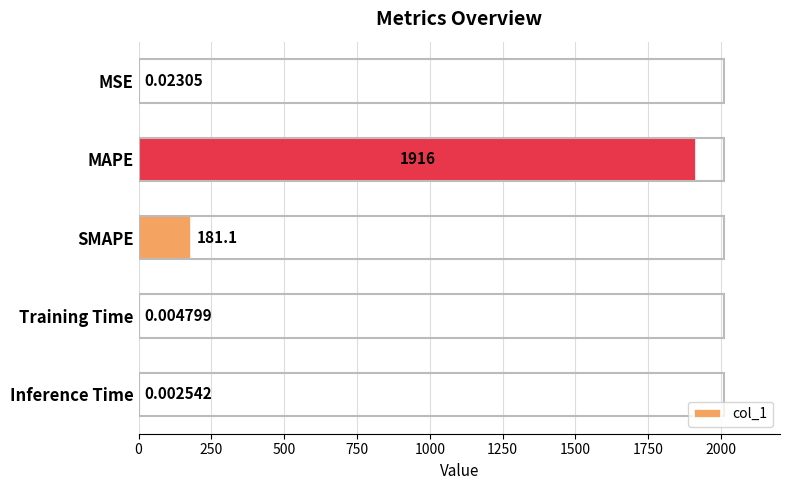

Which label corresponds to the largest value in the chart?

MAPE